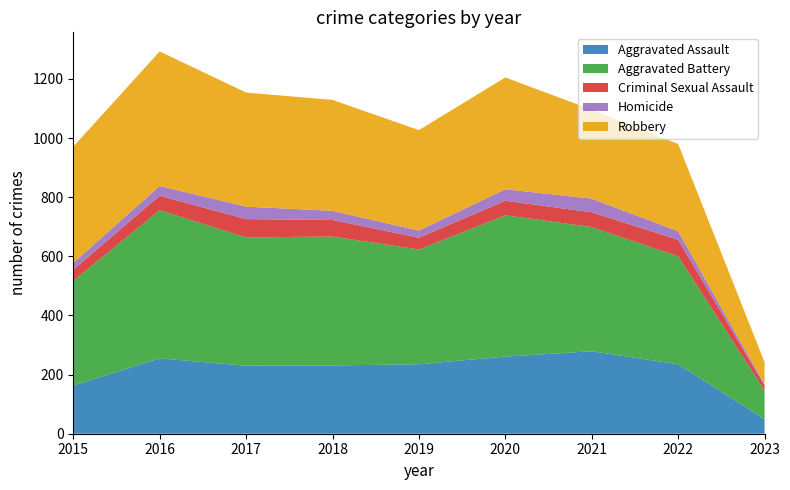

Reading right to left, list all the values displayed in this chart.

Aggravated Assault: 2023=49	2022=235	2021=279	2020=261	2019=235	2018=231	2017=230	2016=255	2015=163
Aggravated Battery: 2023=97	2022=365	2021=420	2020=478	2019=388	2018=436	2017=434	2016=501	2015=354
Criminal Sexual Assault: 2023=17	2022=56	2021=50	2020=49	2019=40	2018=56	2017=62	2016=49	2015=38
Homicide: 2023=4	2022=29	2021=46	2020=39	2019=24	2018=31	2017=42	2016=33	2015=23
Robbery: 2023=75	2022=295	2021=301	2020=378	2019=340	2018=375	2017=386	2016=455	2015=393